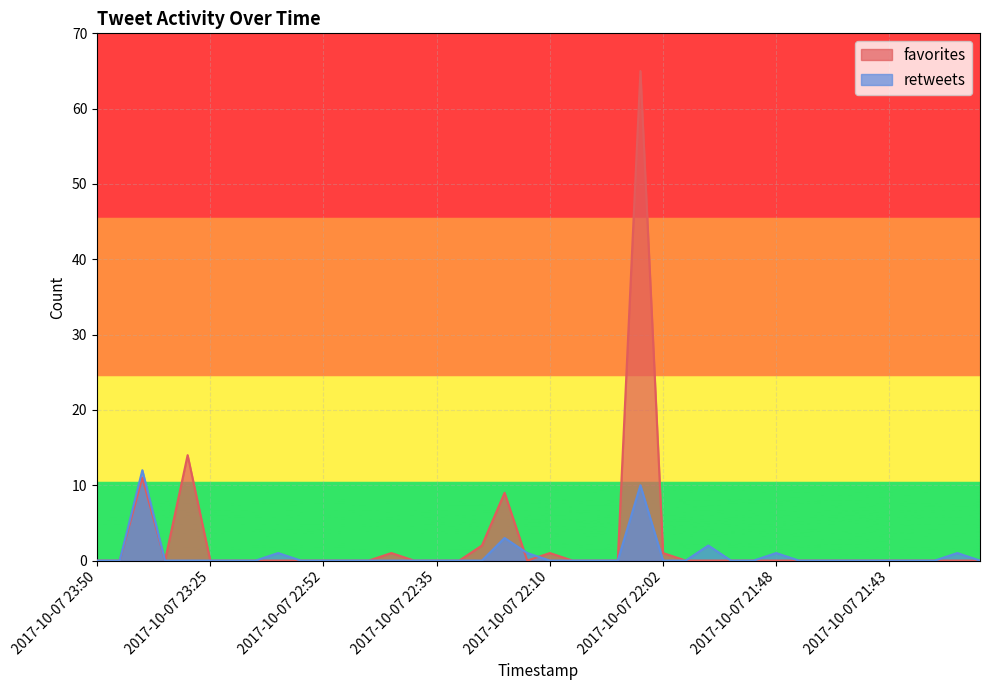

How many lines are shown in the chart?

2